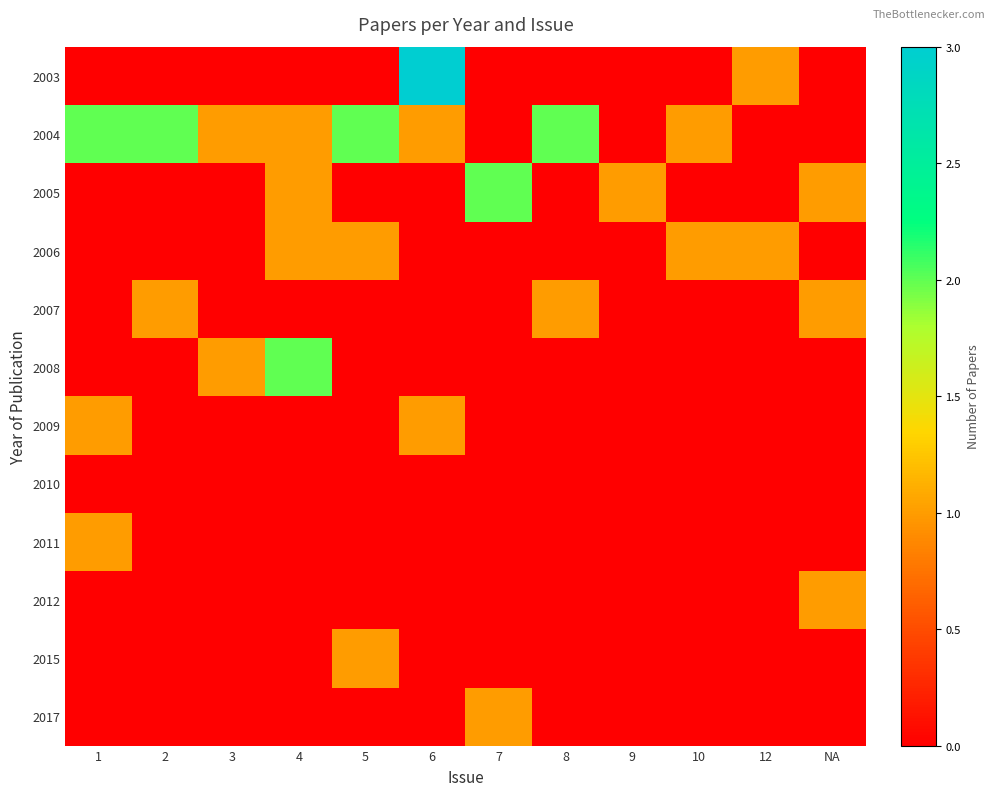

What is the difference between the highest and lowest values at 2?

2